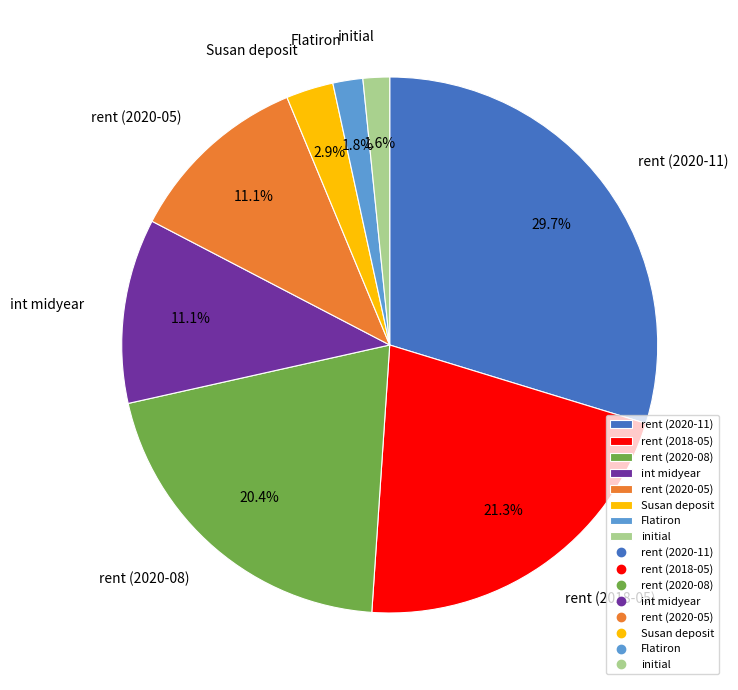

What percentage is NOT represented by initial?

98.4%